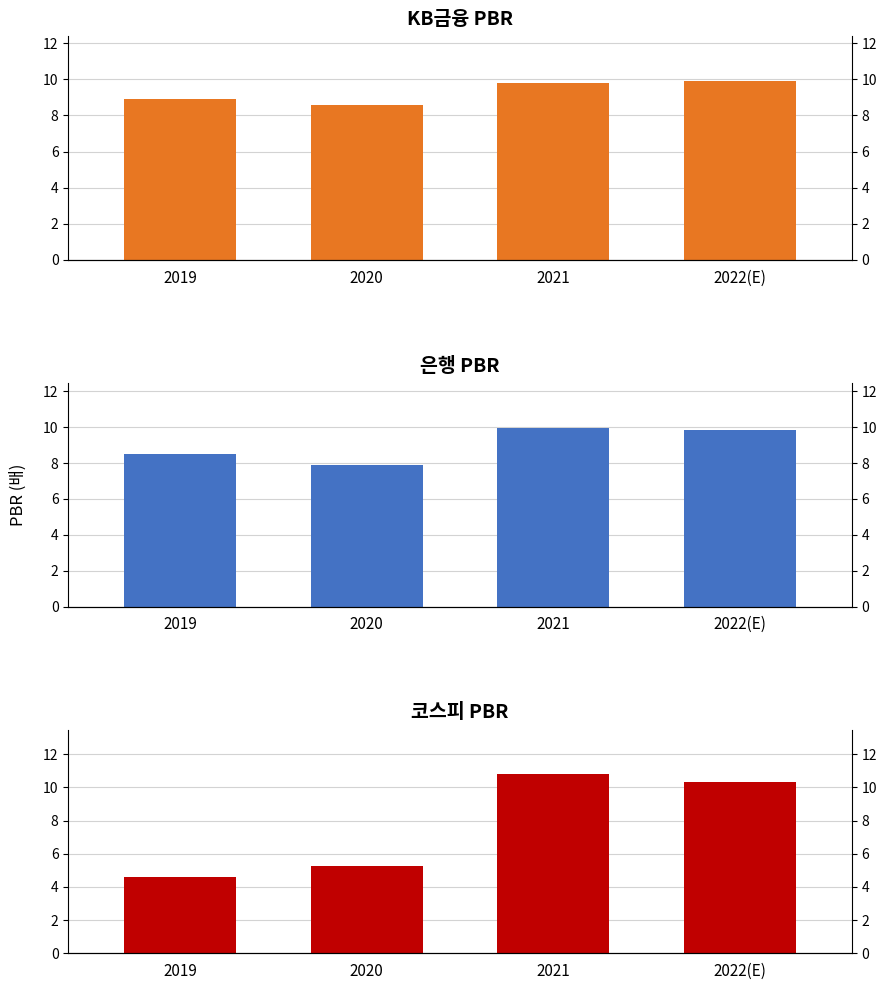

What are all the series names shown in the legend?

KB금융, 은행, 코스피